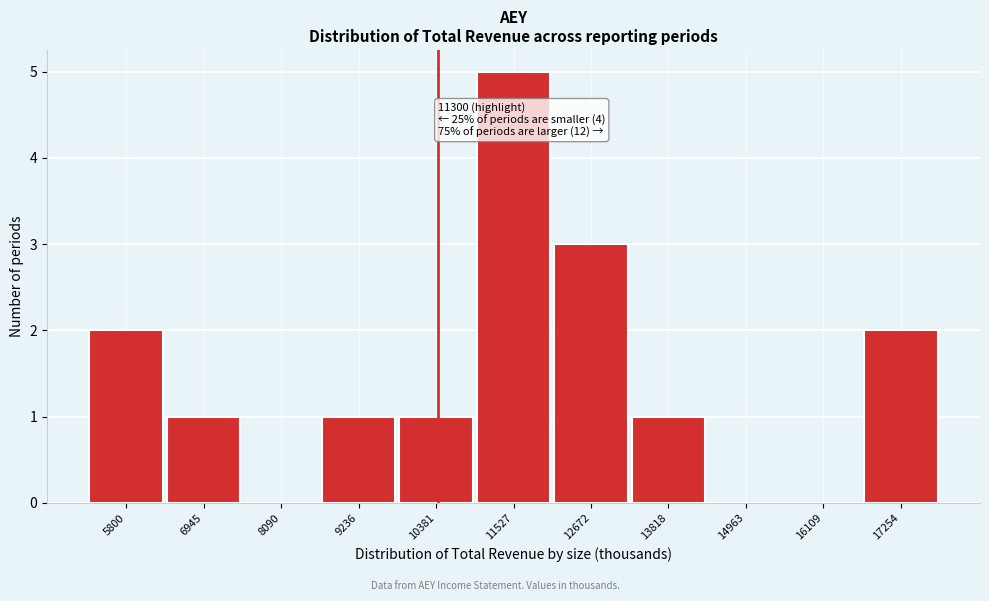

Reading left to right, transcribe all the data shown in this chart.

5800=2	6945=1	8090=0	9236=1	10381=1	11527=5	12672=3	13818=1	14963=0	16109=0	17254=2